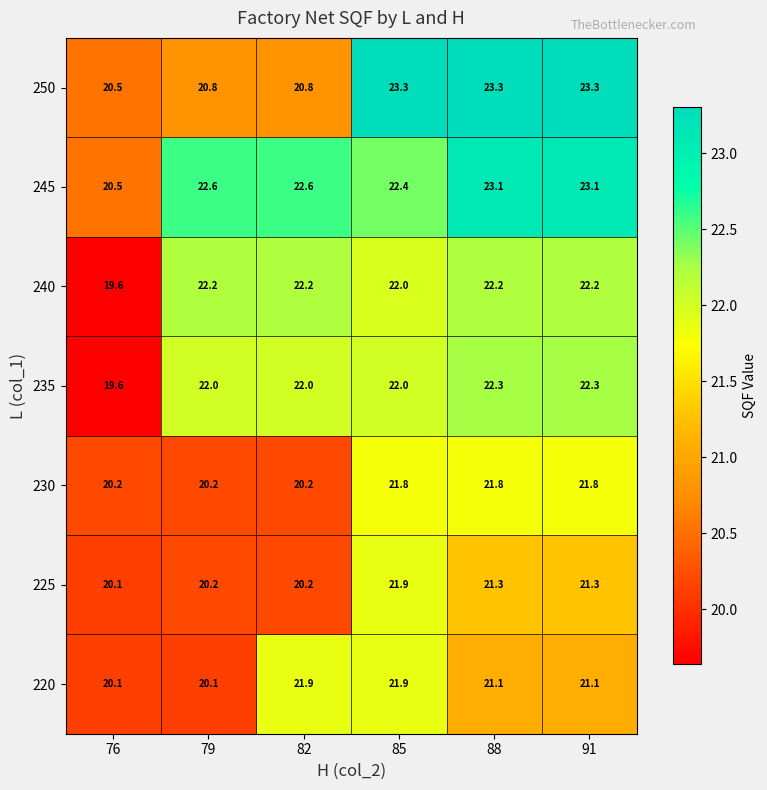

Where does the 230 series first go above 21?

85